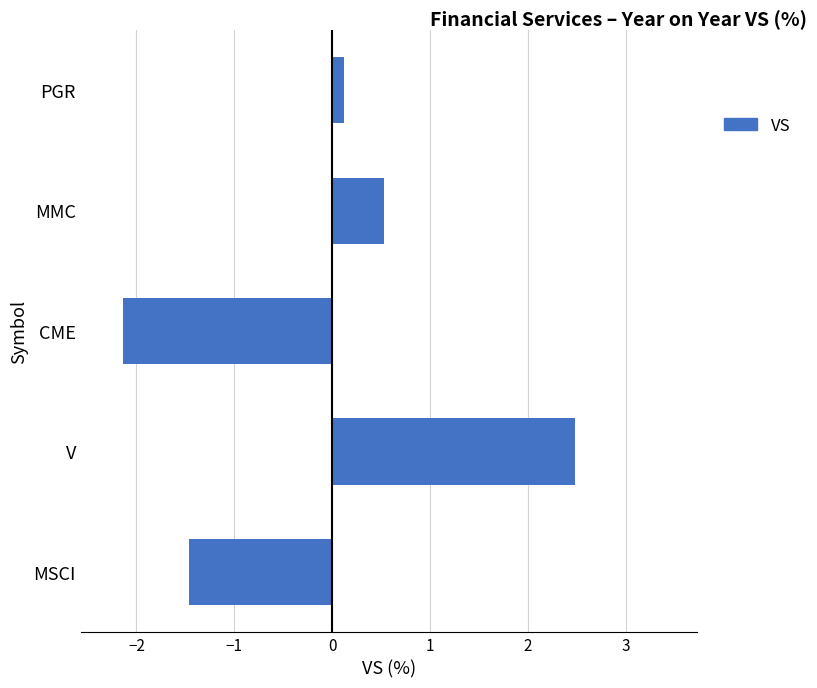

What is the difference between the second highest and minimum values?

2.7